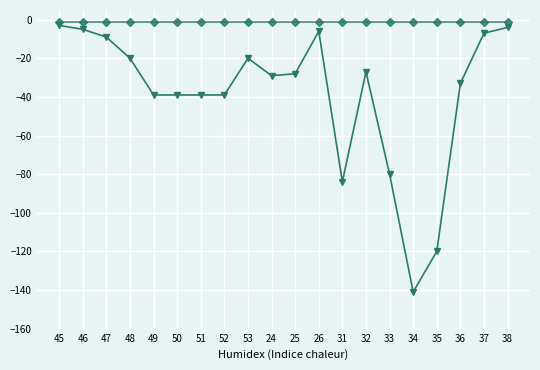

At which category does the chart reach its minimum across all series?

34